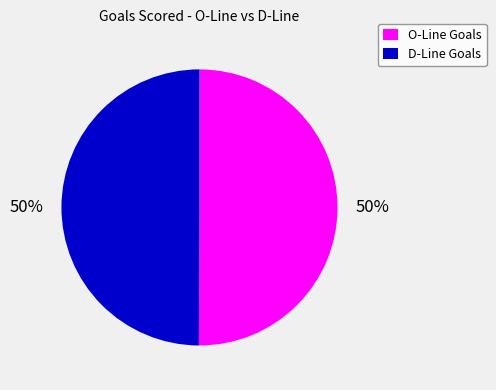

To the nearest percent, what is the combined percentage of D-Line Goals and O-Line Goals?

100%